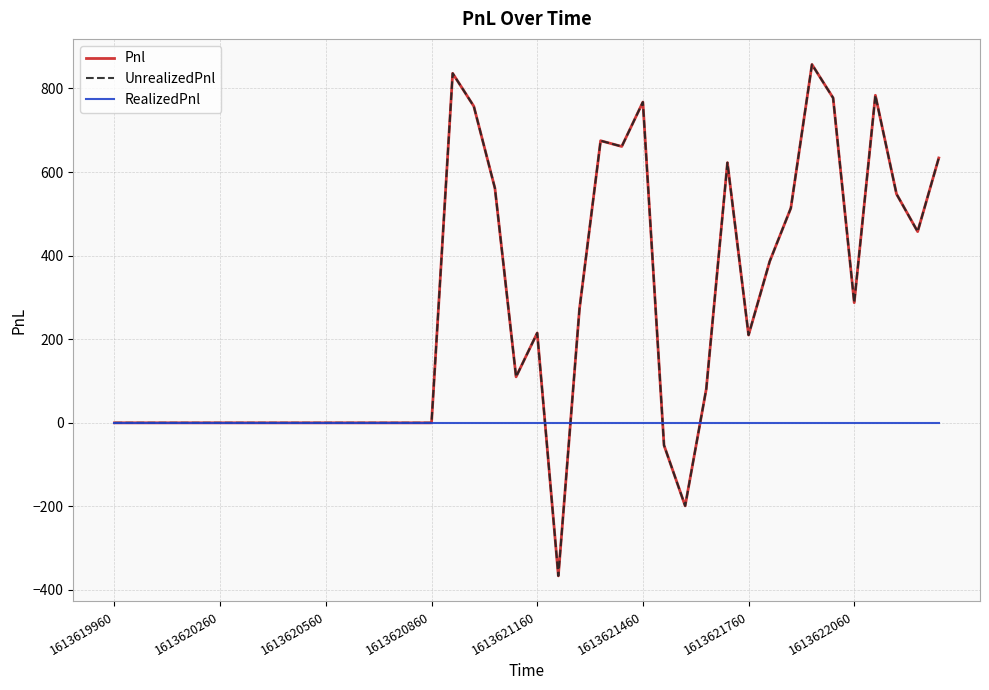

At which label does UnrealizedPnl first exceed 109?

16